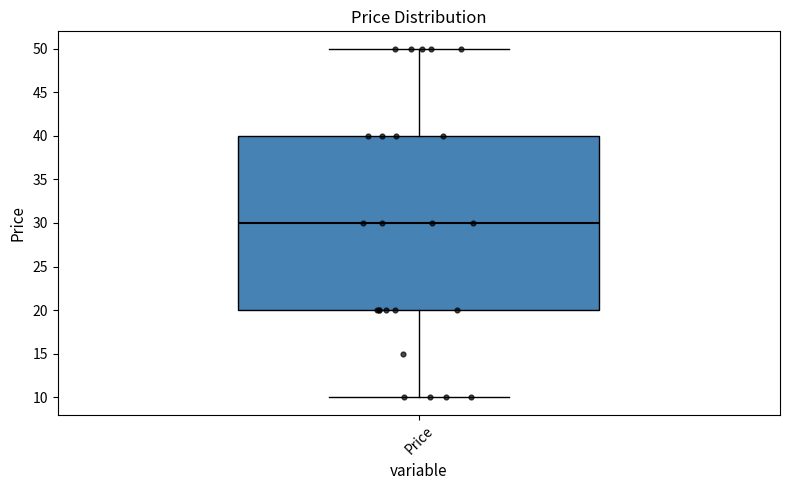

Transcribe this box plot: give where the median line is, the range the box spans, and where the two whiskers end, as read against the y-axis. The values are not printed on the chart, so give them approximately, as read against the axis.

median 30, box 20 to 40, whiskers 10 to 50